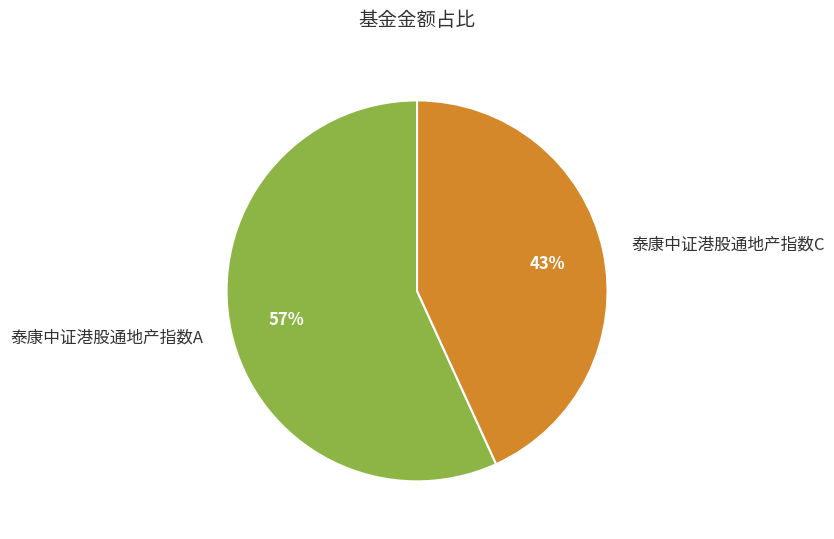

What is the smallest slice in the pie chart?

泰康中证港股通地产指数C